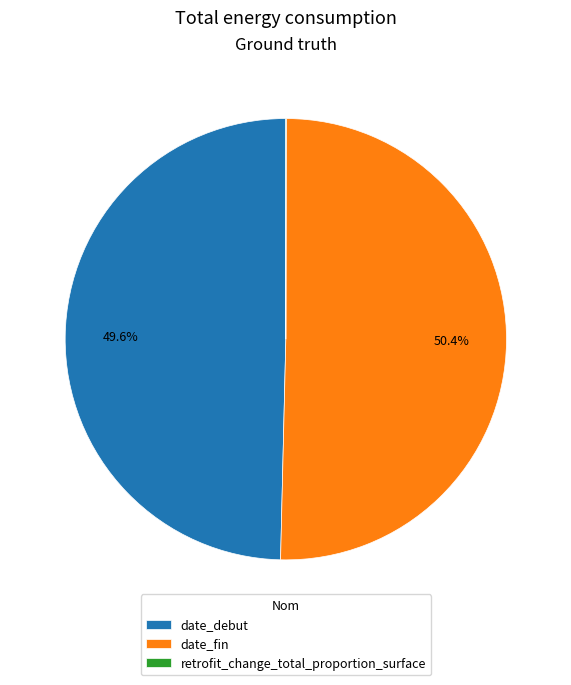

Which category accounts for the majority?

date_fin